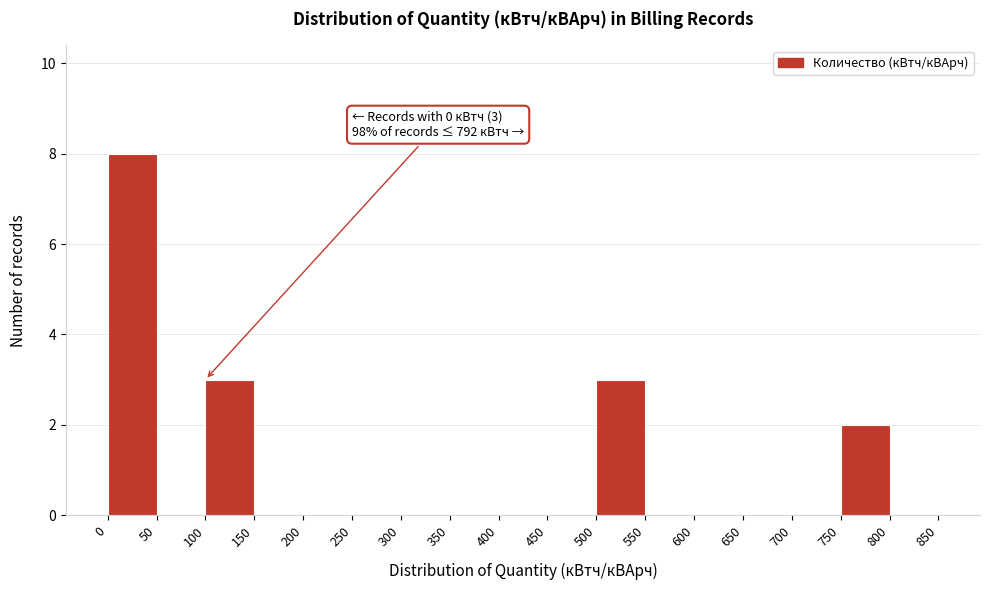

Over which range of the x-axis is the bar tallest?

0 to 50